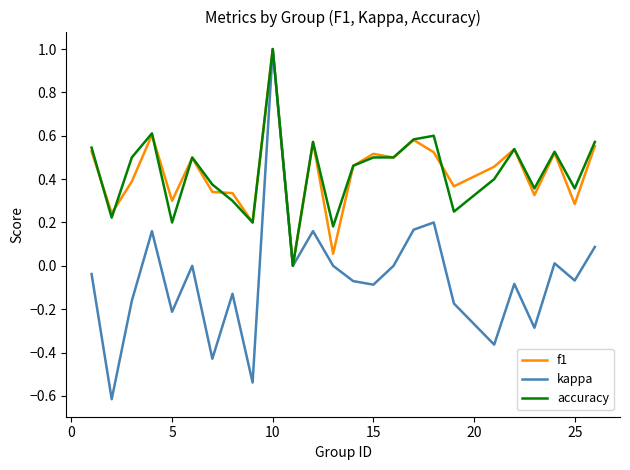

What is the highest value of the kappa series?

1.0